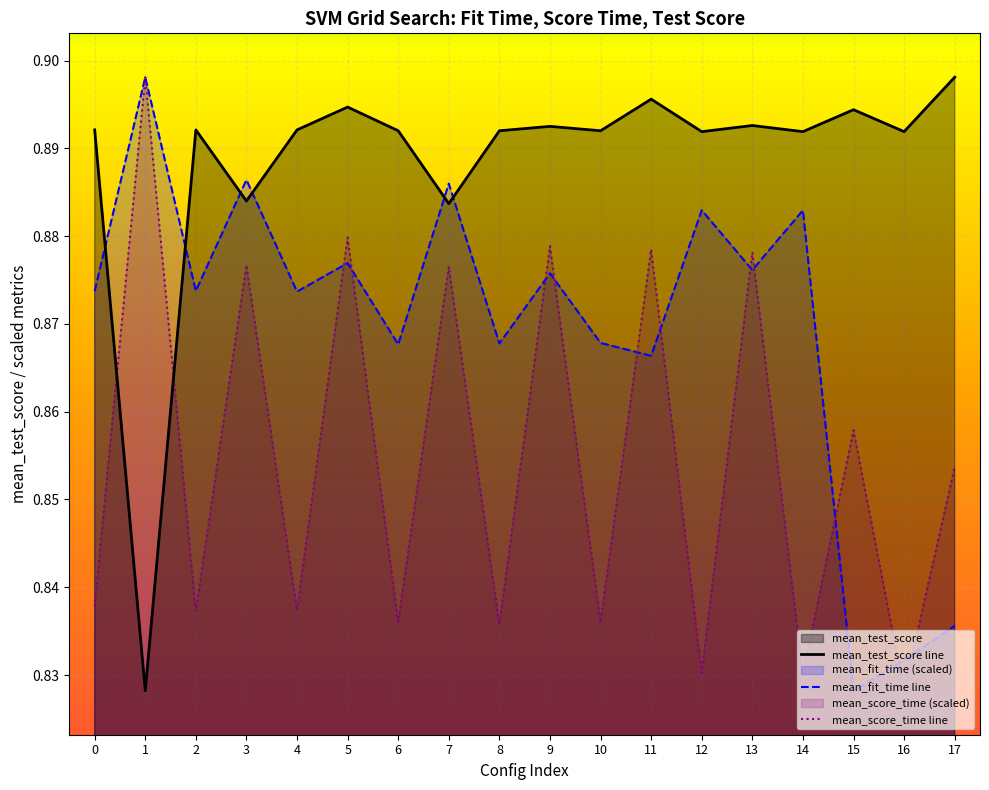

The value of mean_score_time line at 10 is 0.8. True or false?

True